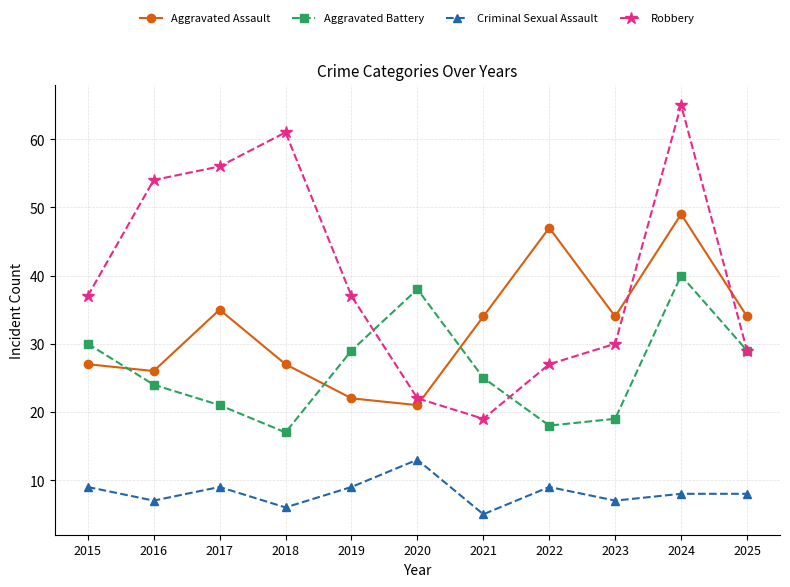

True or false: Robbery has more than 1 points higher than both neighbors.

True